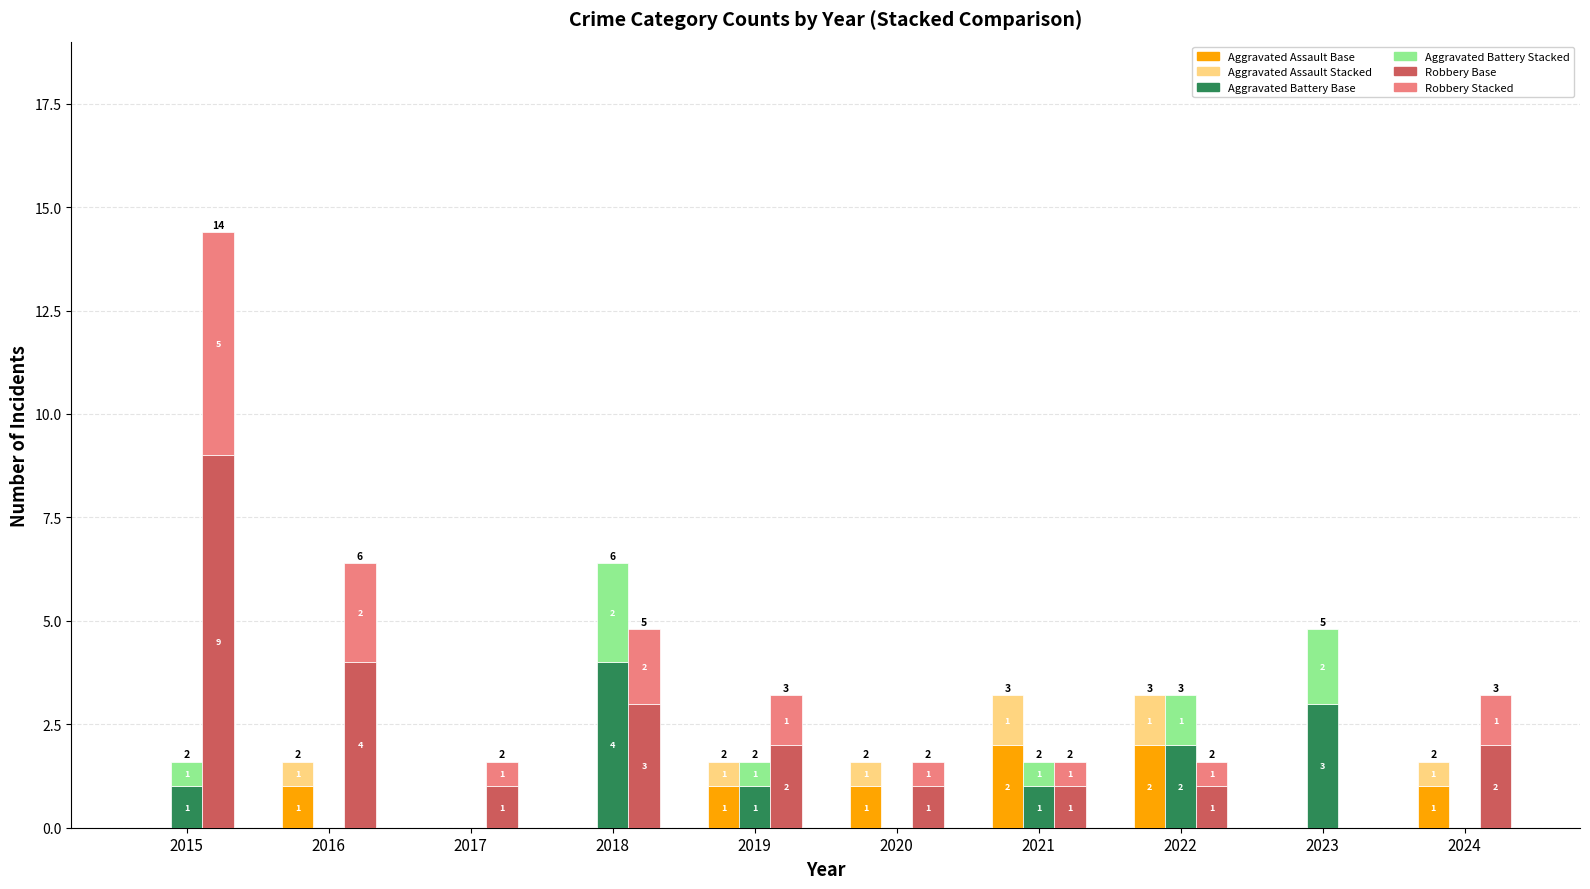

Between 2016 and 2018, which series saw the biggest shift?

Aggravated Battery Base